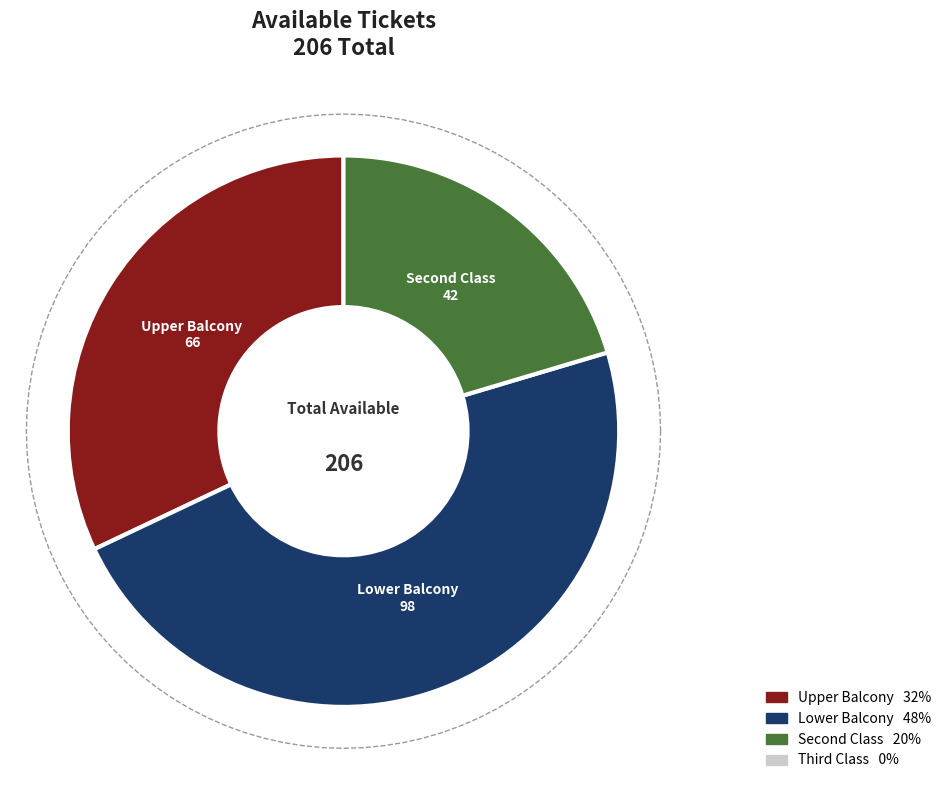

What is the smallest slice in the pie chart?

Third Class